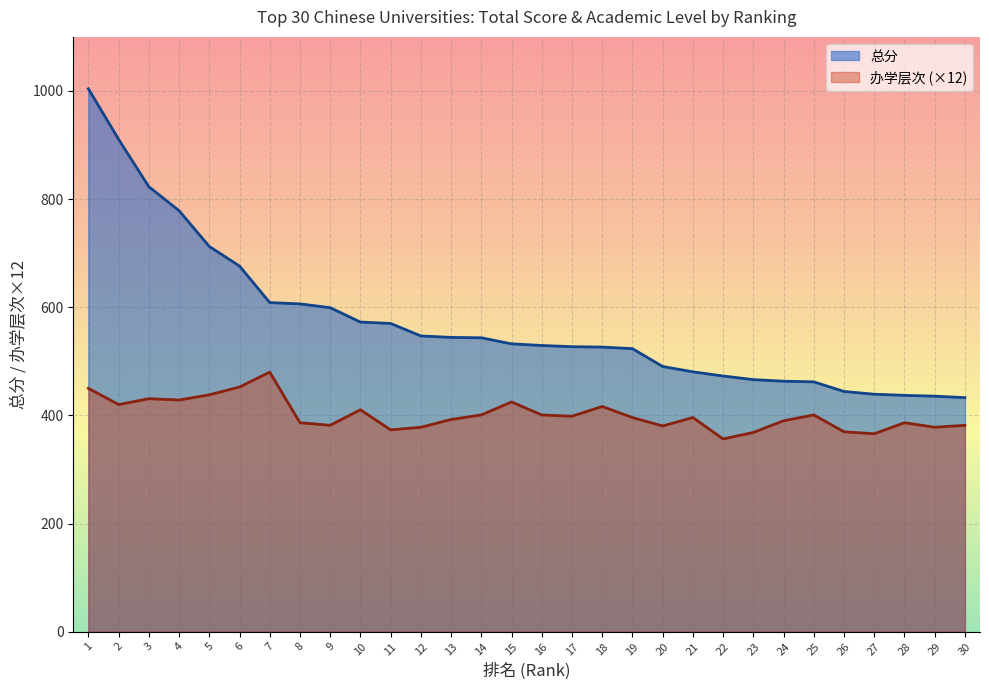

How many values in the 总分 series exceed 532?

15